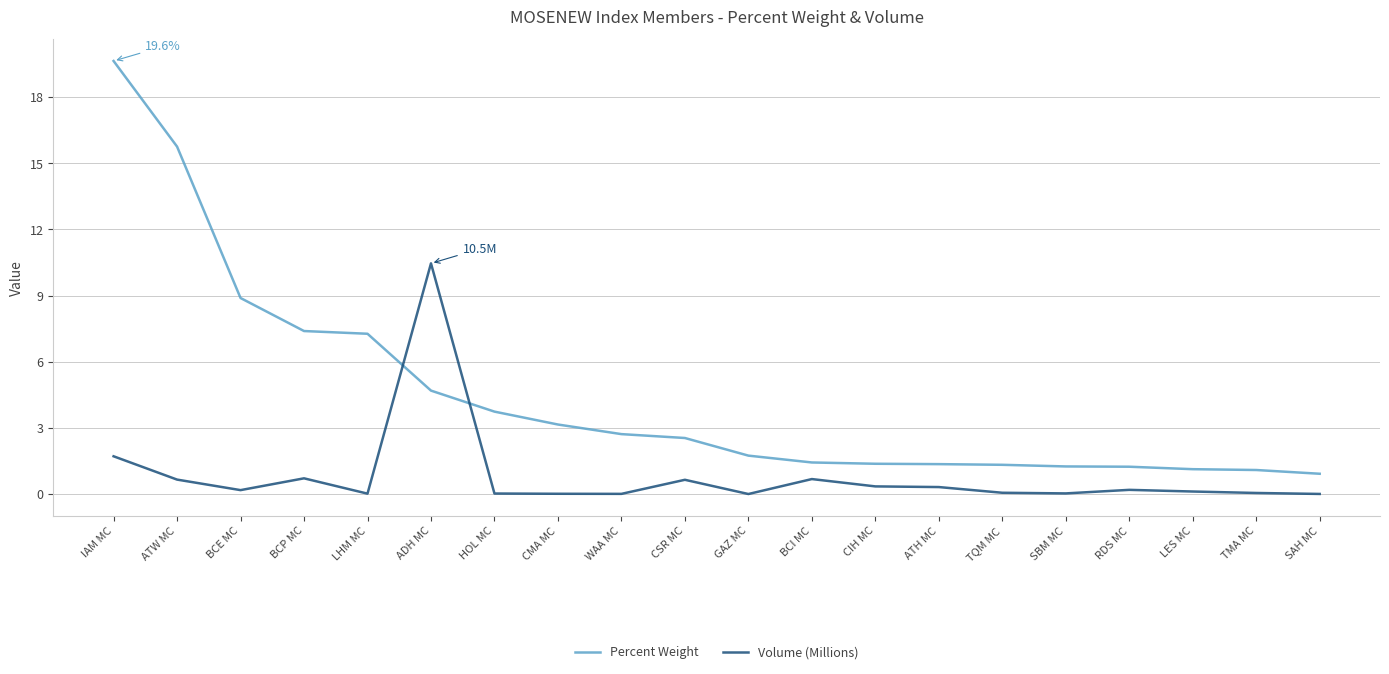

How many categories are shown in the chart?

20